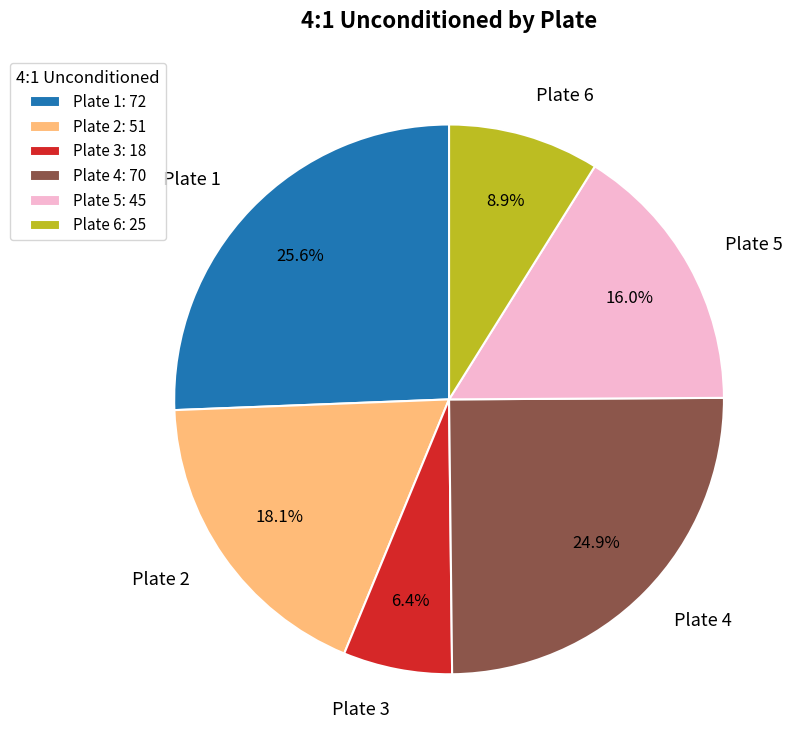

How many slices are in this pie chart?

6